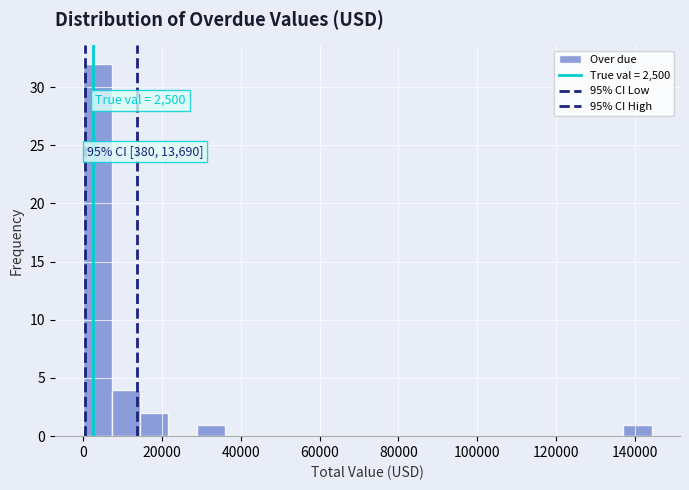

Read against the x-axis, roughly where is the centre of the tallest bar?

4000